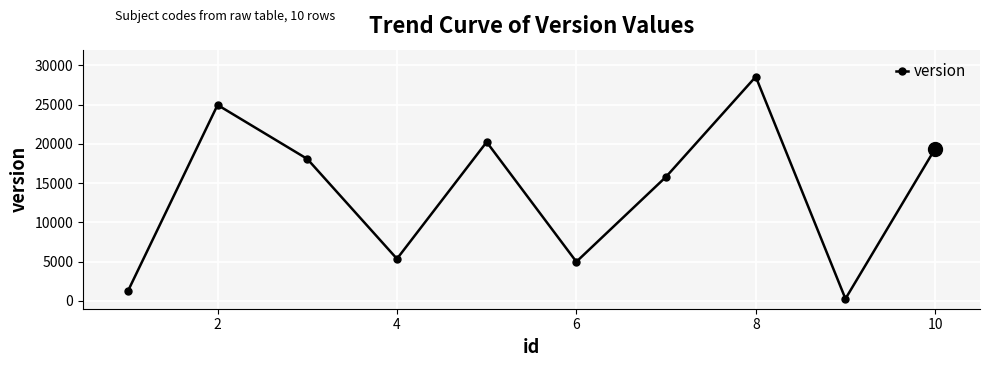

How many points are higher than both their immediate neighbors (excluding endpoints)?

3